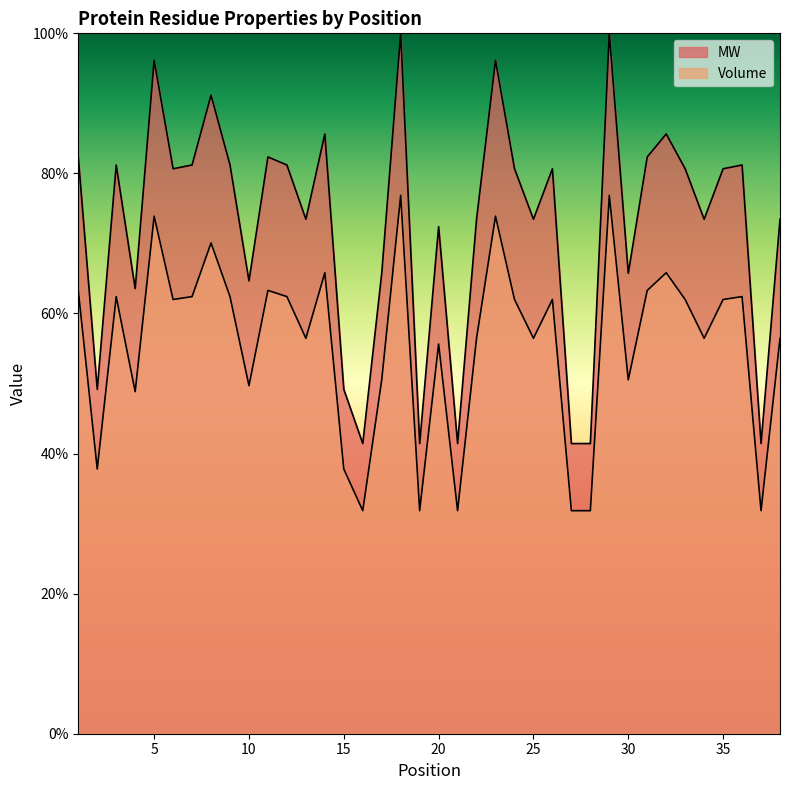

The MW series shows 0.7 at 32. True or false?

True